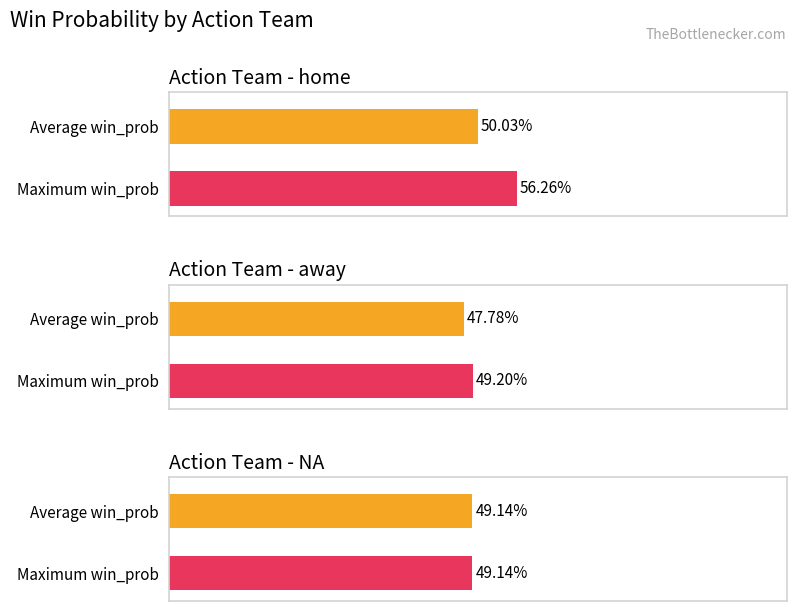

What is the label of the 1st bar from the right?

home